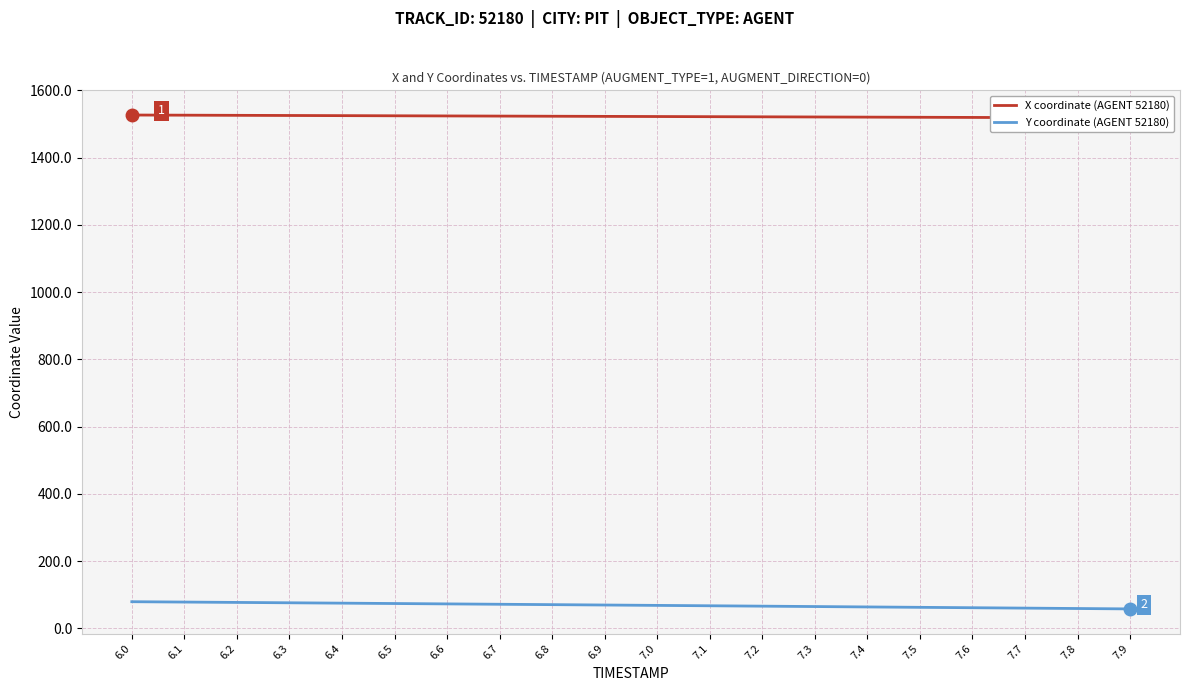

Is it true that Y coordinate (AGENT 52180) equals 68.6 at 7.0?

True